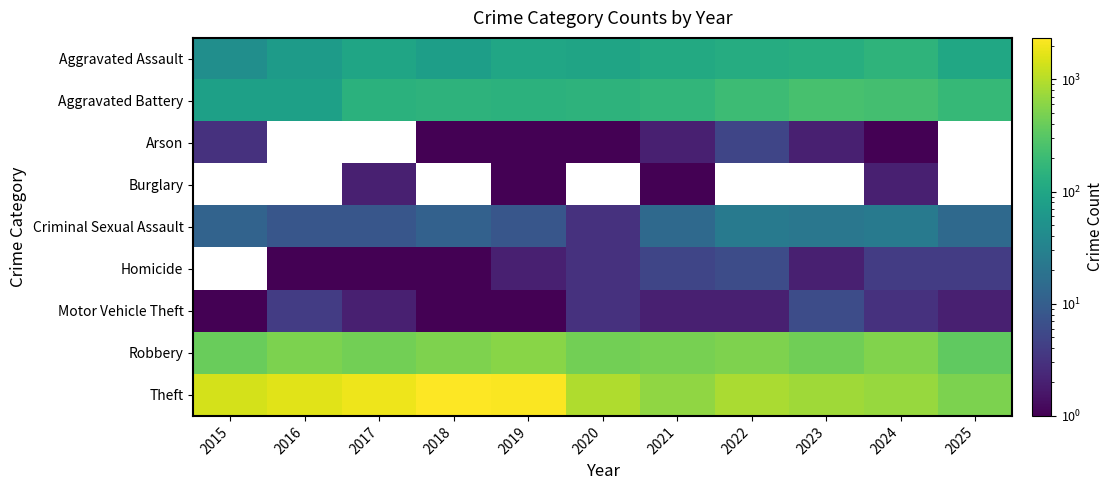

What is the difference between the second highest and minimum values in the Criminal Sexual Assault series?

21.0